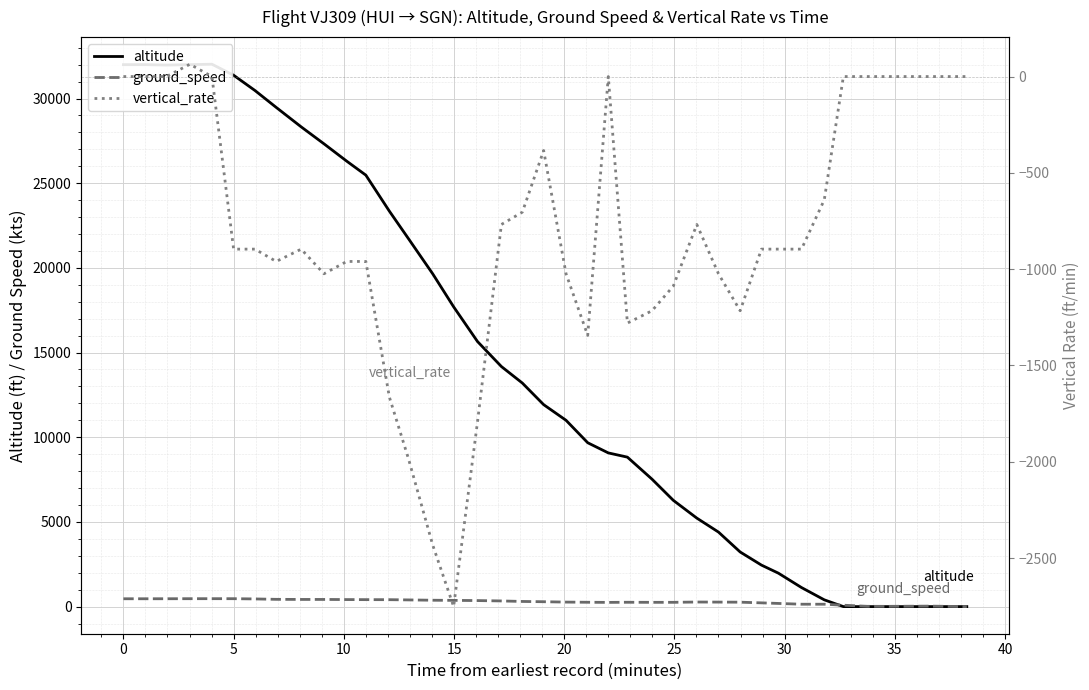

True or false: altitude and ground_speed cross at least once.

True